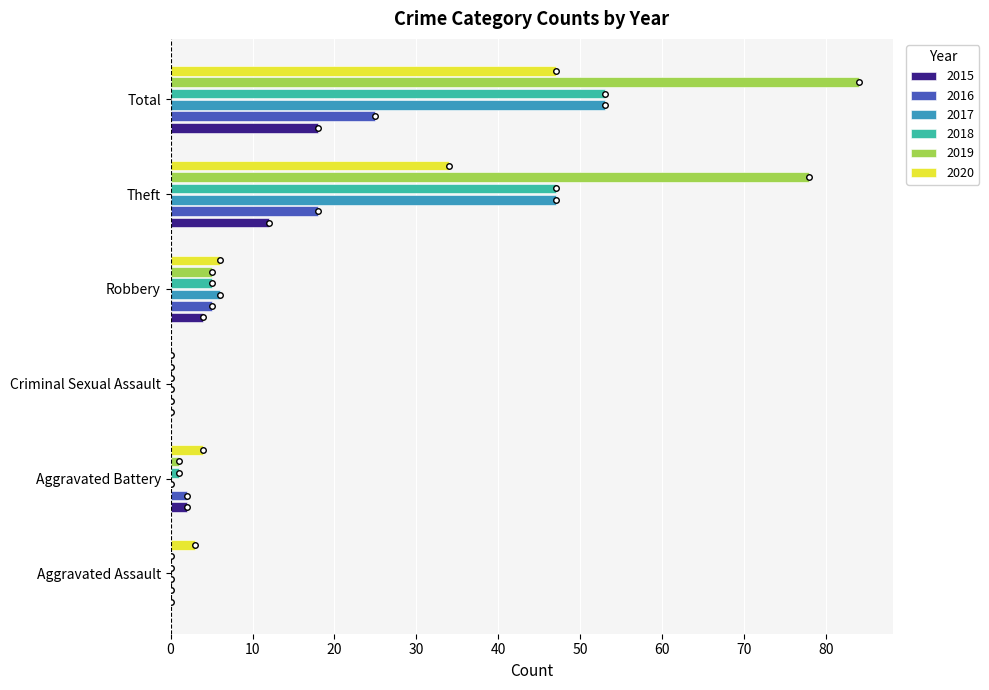

Which series has the largest range (max minus min)?

2019